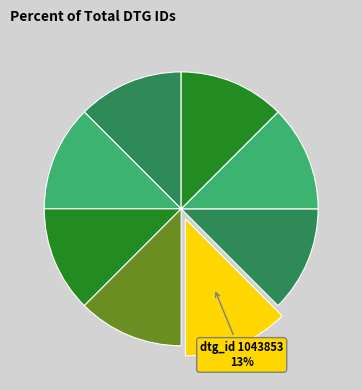

Which slice is the smallest?

1043849